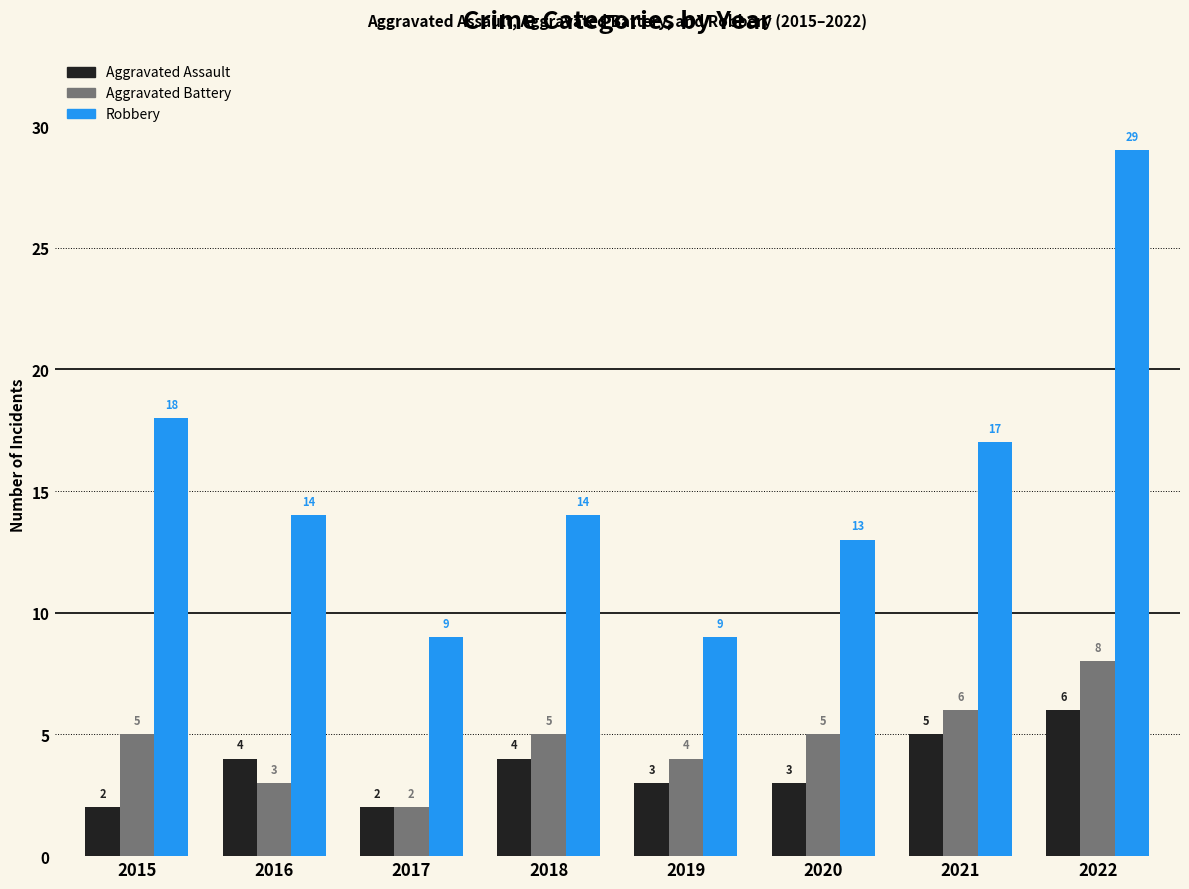

Are the bars horizontal?

No